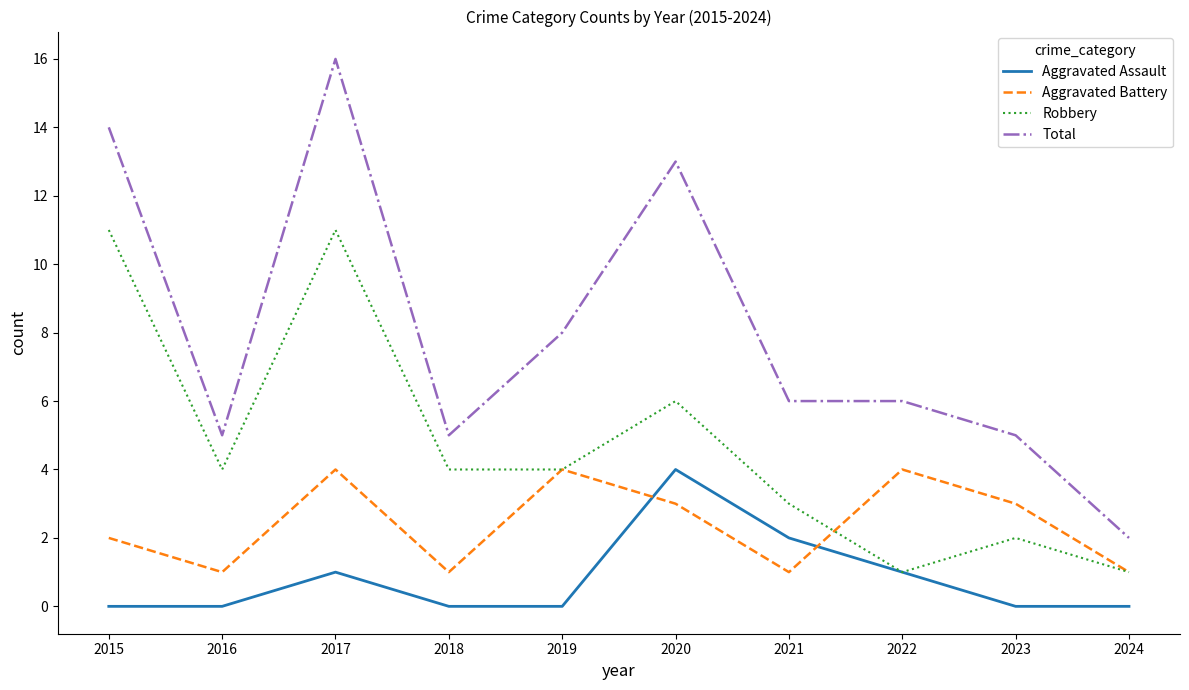

At how many categories does at least one series exceed 3?

9